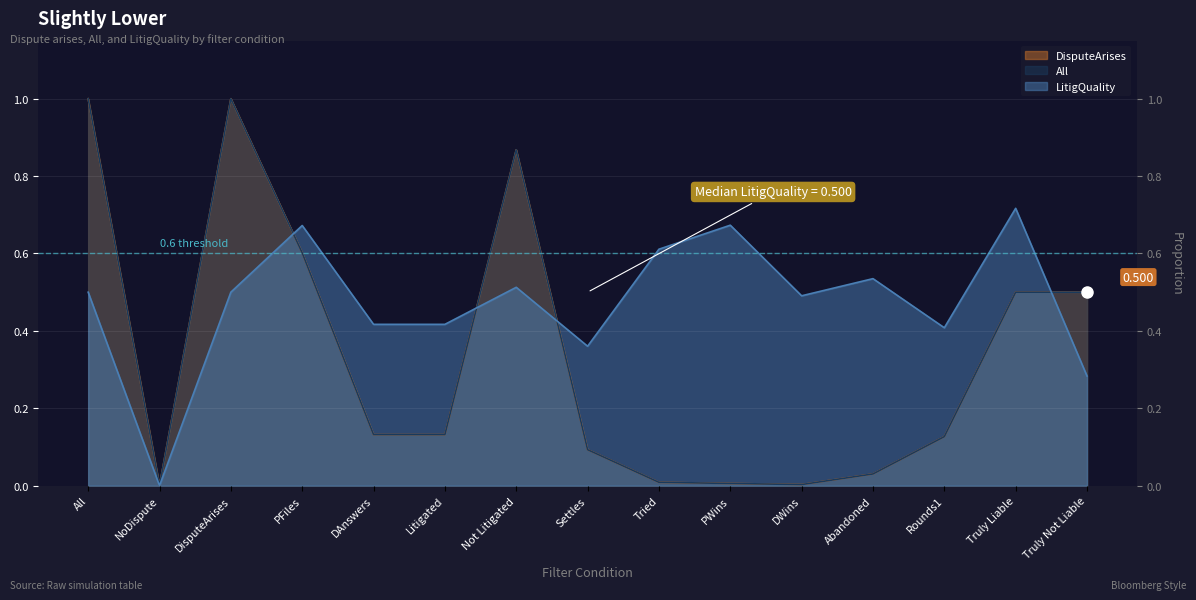

How many data points in LitigQuality are above 0?

14